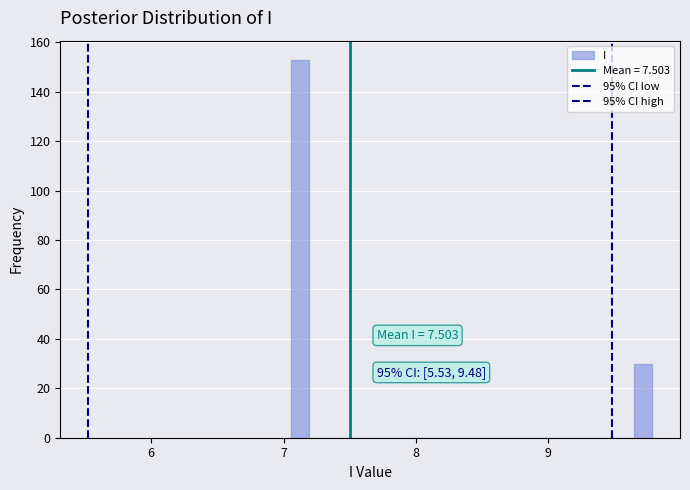

Around what value on the x-axis is the tallest bar? Give the approximate position of its centre, as read against the axis.

7.1